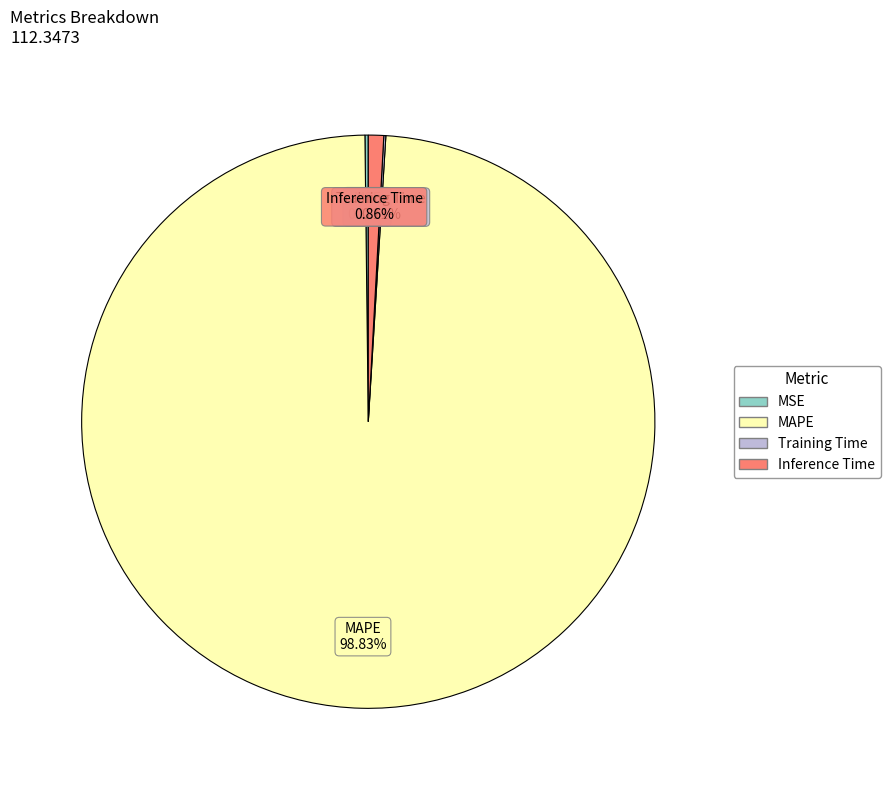

What is the largest slice in the pie chart?

MAPE